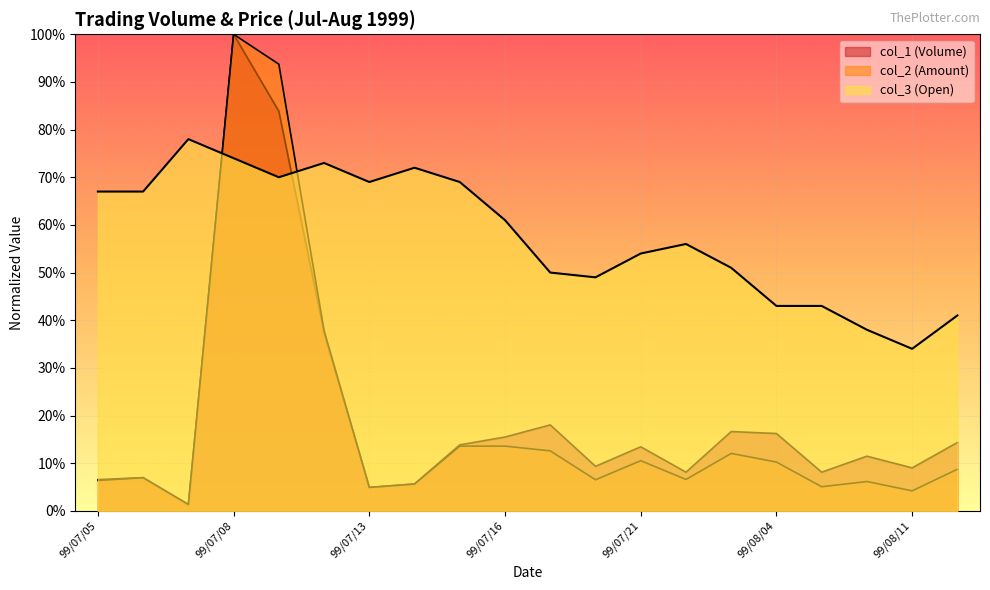

What is the difference between the second highest and second lowest values in the col_2 (Amount) series?

0.9